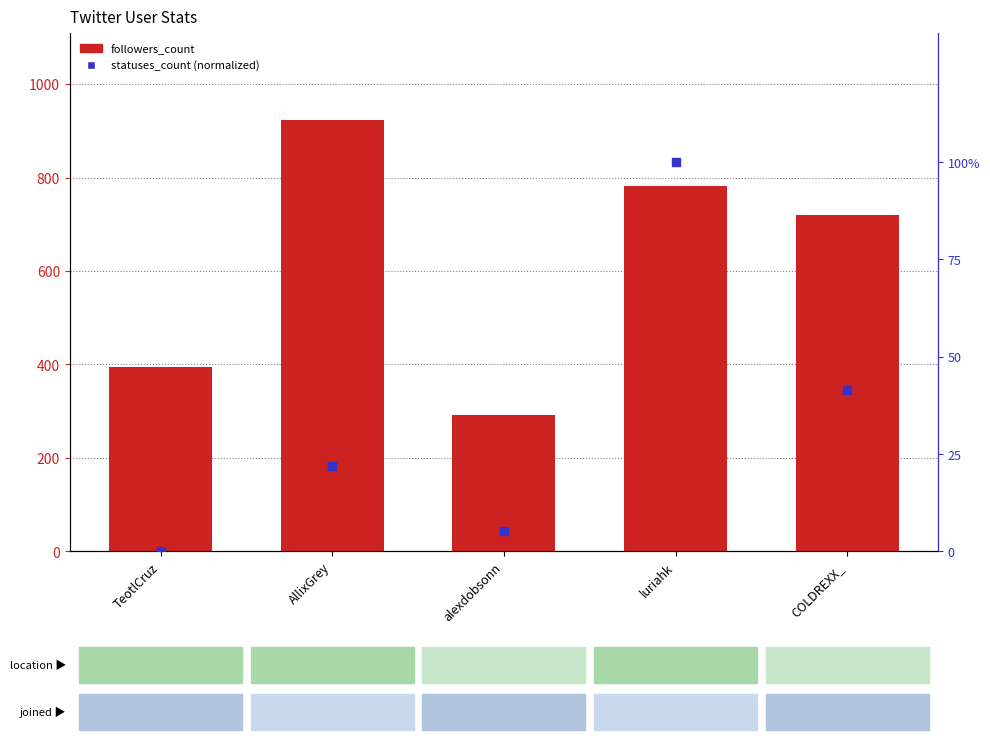

What are all the series names shown in the legend?

followers_count, statuses_count (normalized)